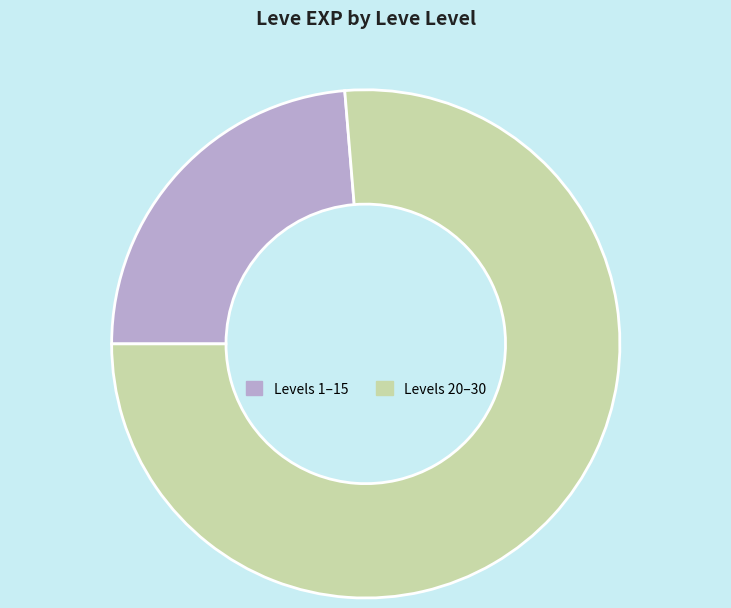

Is there a majority slice in this chart?

Yes